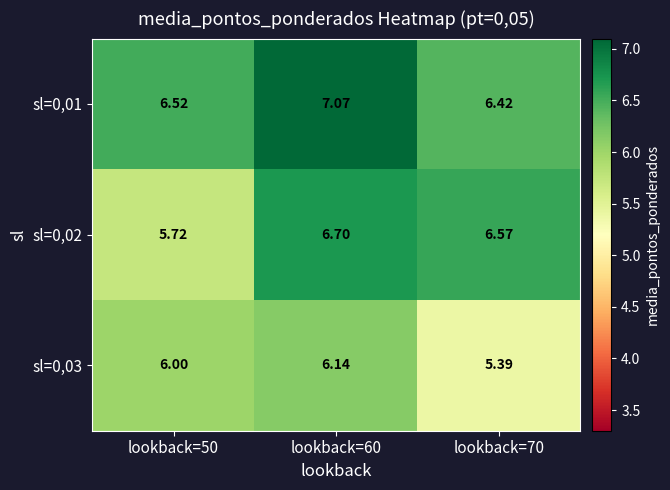

Count the number of data series in this chart.

3